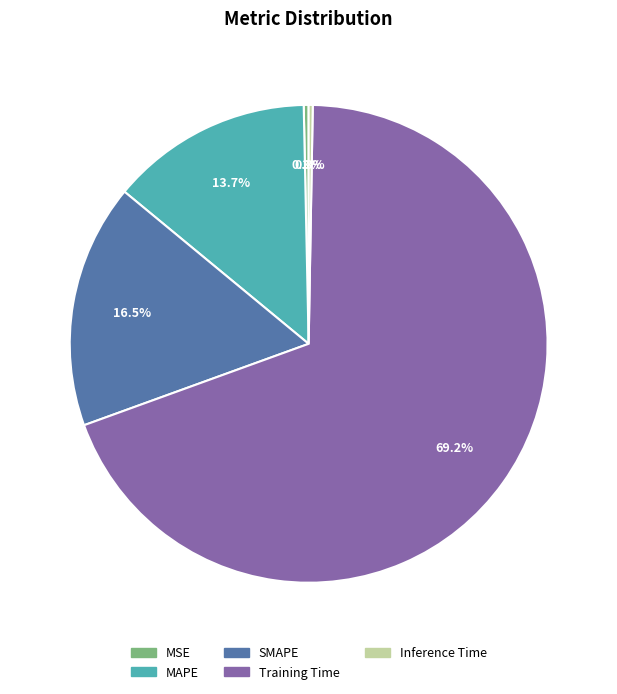

Is it true that Training Time is 75% of the pie?

False